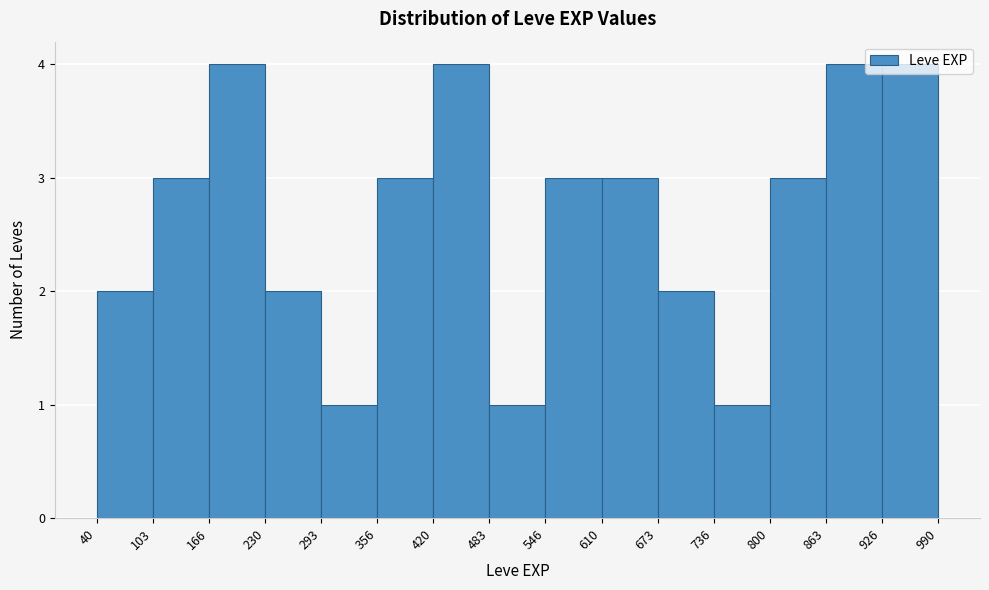

Reading left to right, transcribe this chart: for each bar, give the range it covers on the x-axis and its height. The values are not printed on the chart, so give them approximately, as read against the axis.

40 to 103: 2
103 to 166: 3
166 to 230: 4
230 to 293: 2
293 to 356: 1
356 to 420: 3
420 to 483: 4
483 to 546: 1
546 to 610: 3
610 to 673: 3
673 to 736: 2
736 to 800: 1
800 to 863: 3
863 to 926: 4
926 to 990: 4